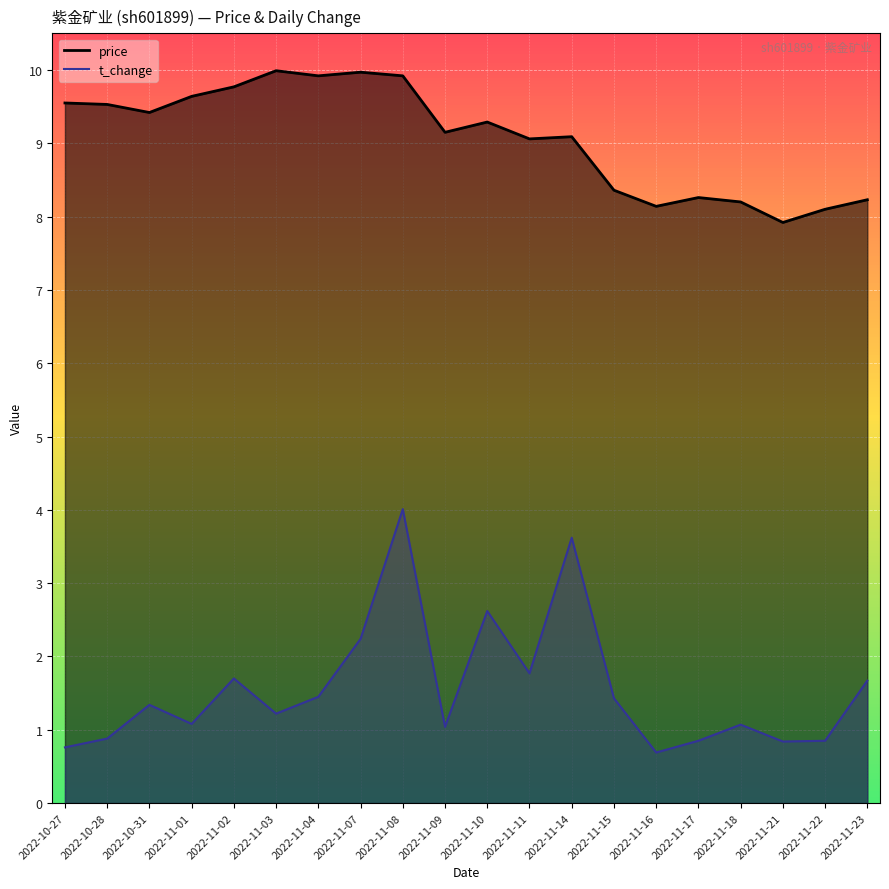

Between 2022-11-08 and 2022-11-11, which series saw the biggest shift?

t_change